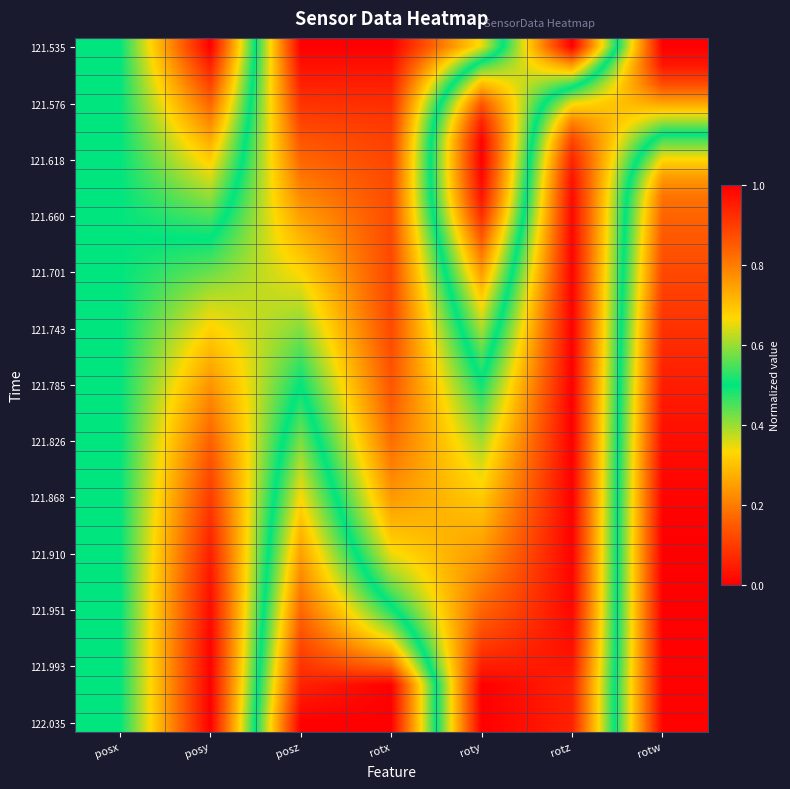

At how many categories does at least one series exceed 0?

7